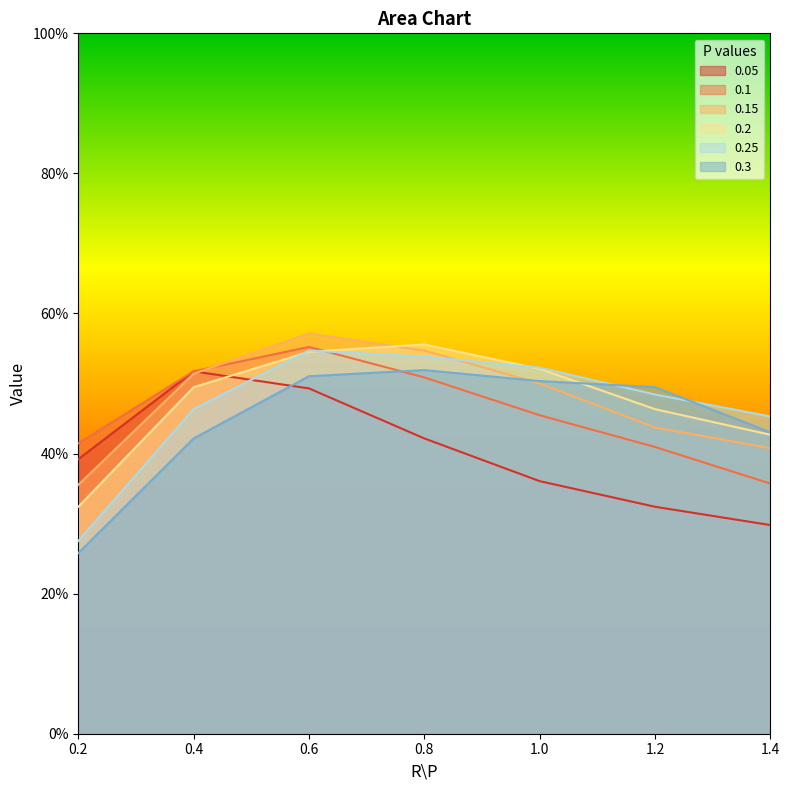

What is the sum of all 0.05 values?

2.8